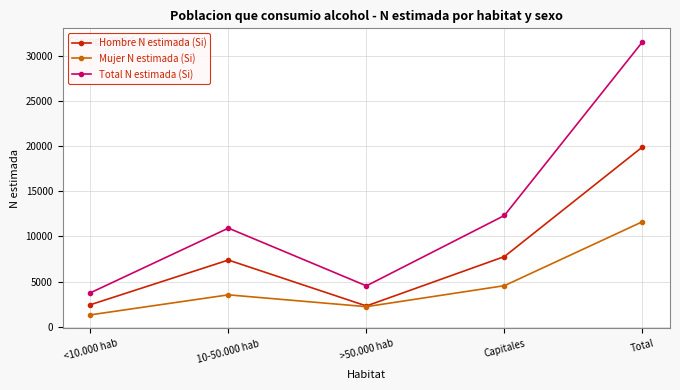

Rank the series by their maximum value, from highest to lowest.

Total N estimada (Si), Hombre N estimada (Si), Mujer N estimada (Si)